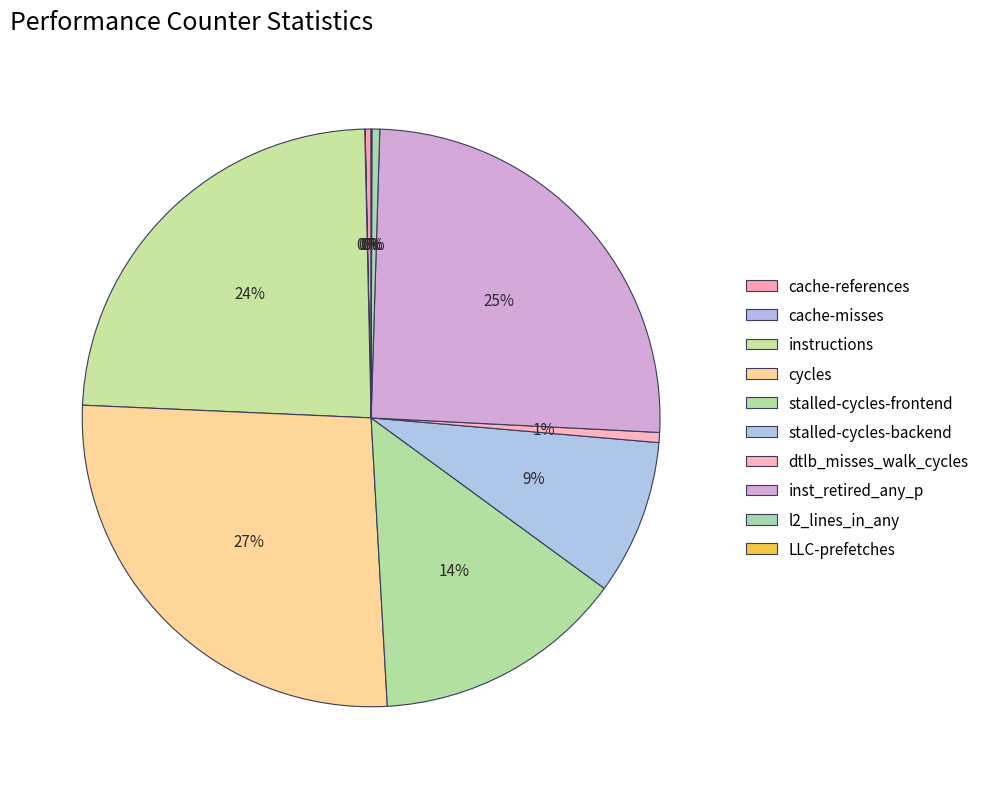

True or false: l2_lines_in_any accounts for 14% of the total.

False